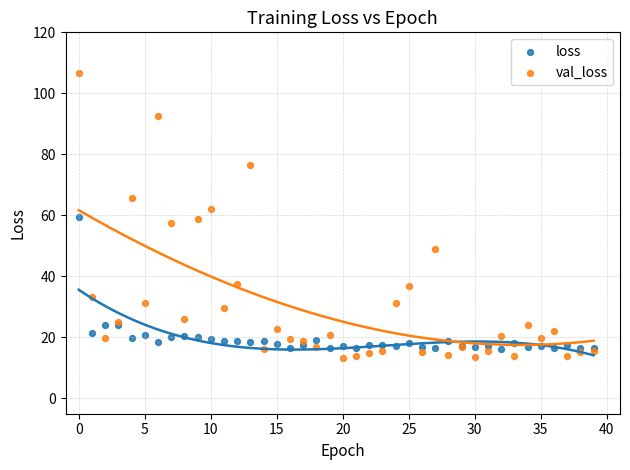

Which series reaches the maximum Y coordinate?

val_loss